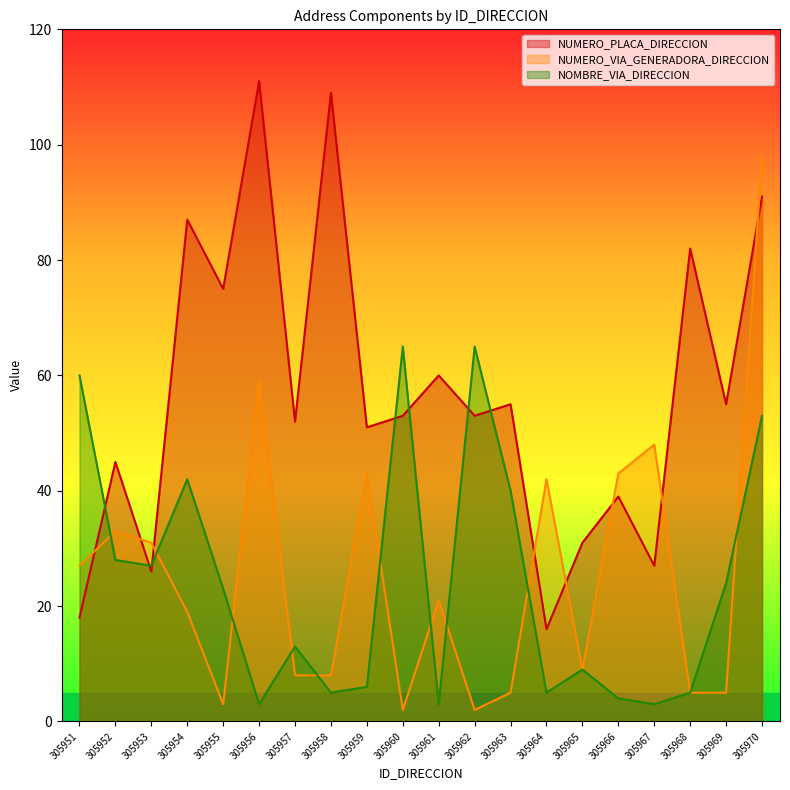

What is the minimum value shown in the chart?

2